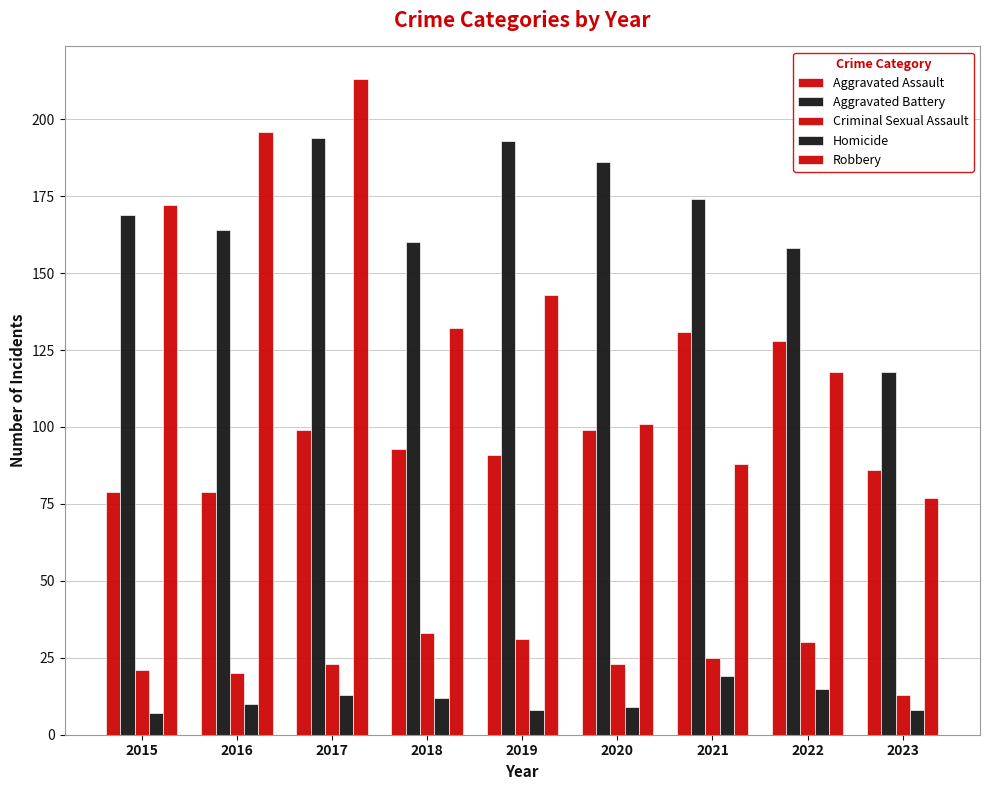

Between 2022 and 2023, which is larger?

2022